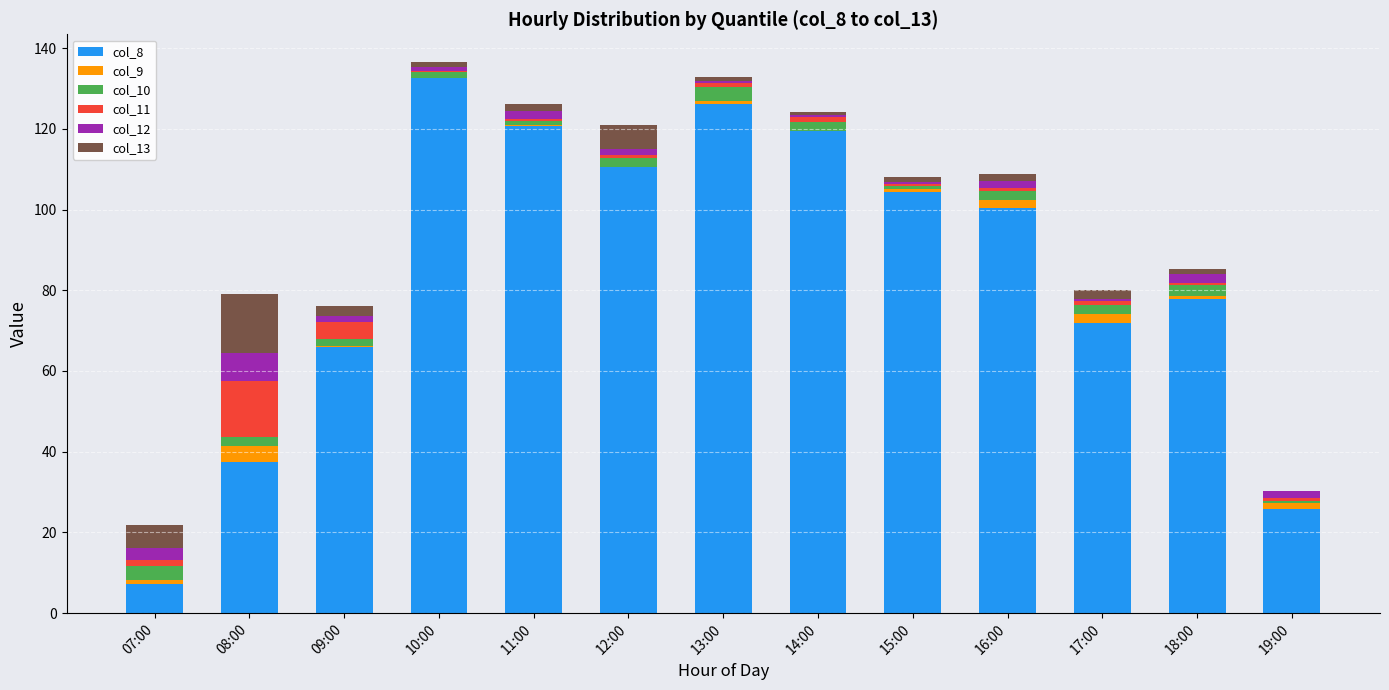

Which category has the highest value in the col_8 series?

10:00